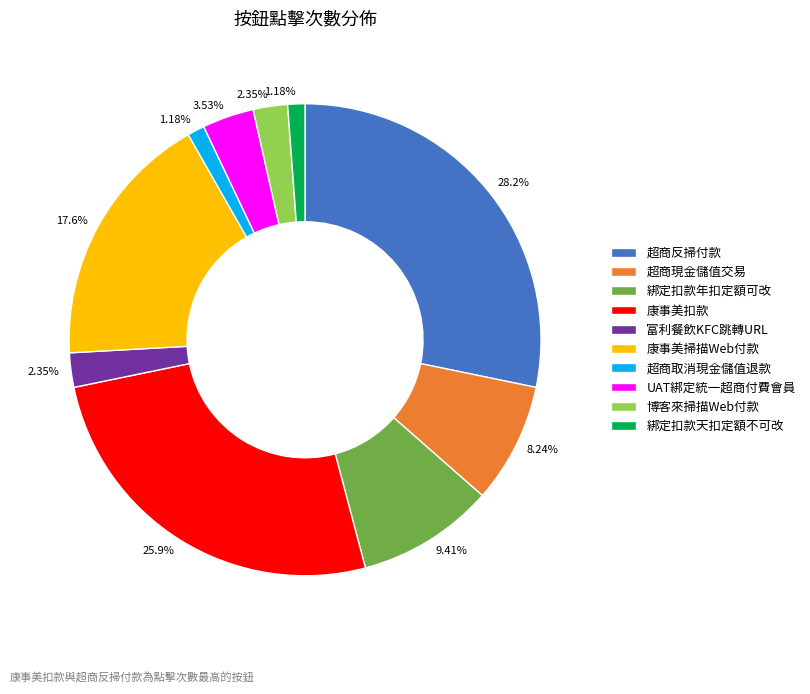

How many slices are in this pie chart?

10